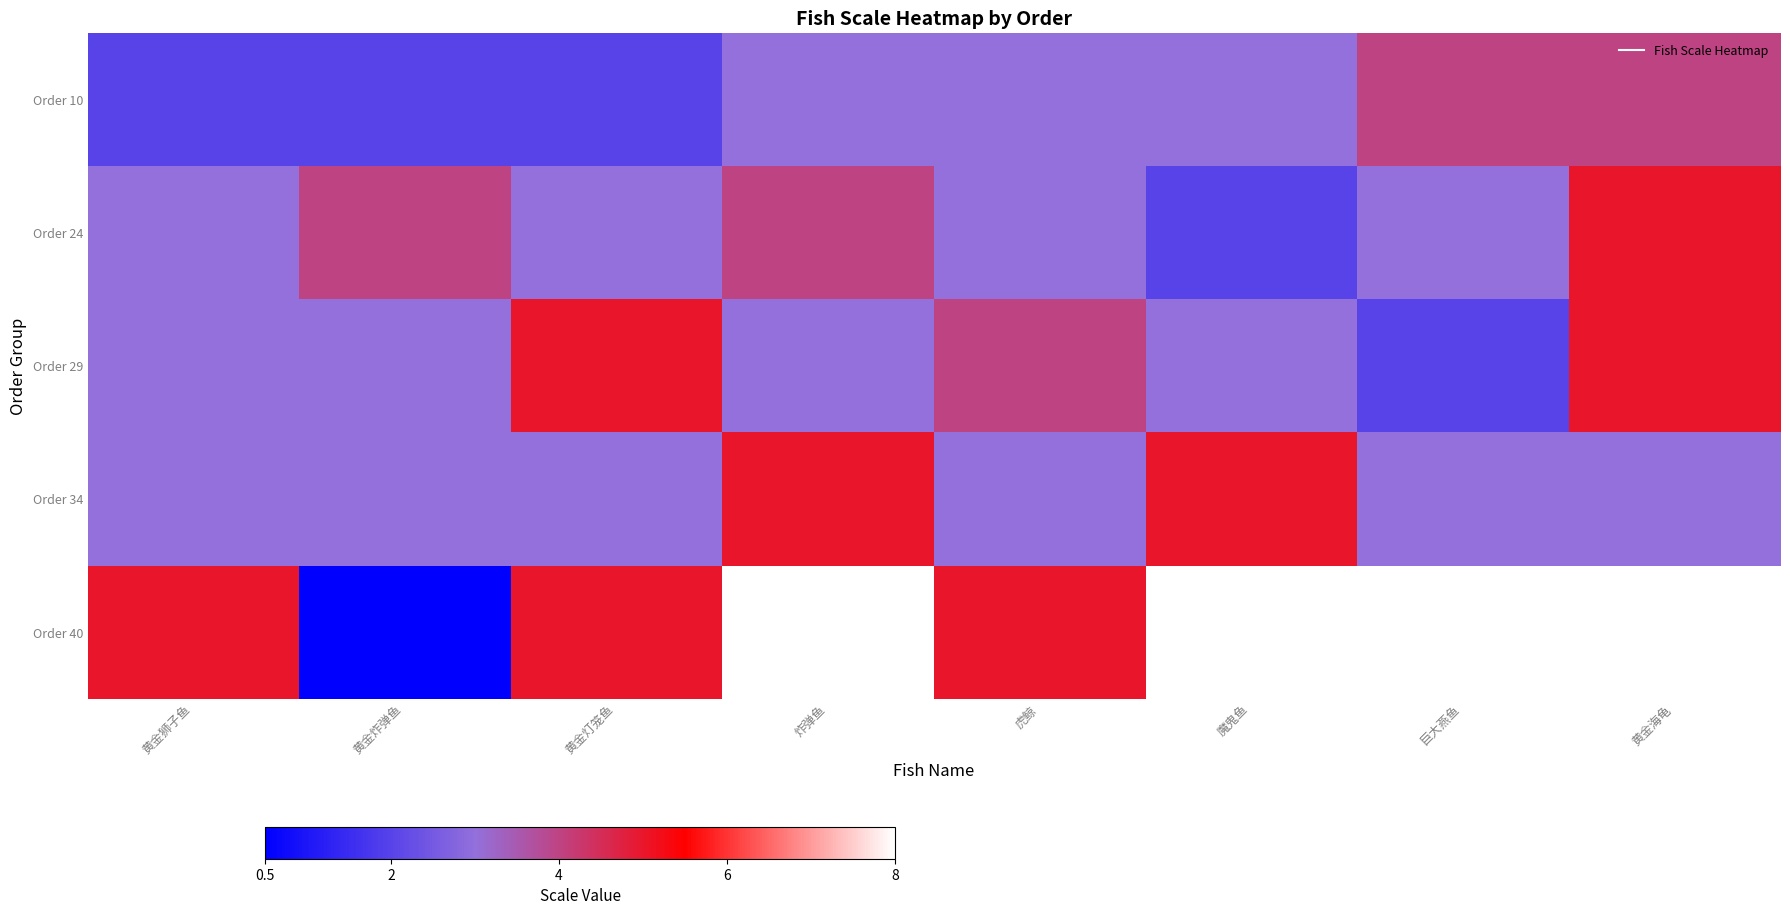

At which category is the sum across all series the highest?

黄金海龟